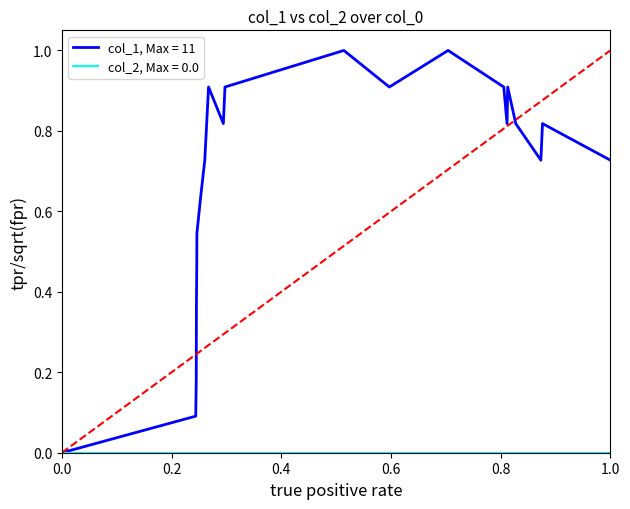

What is the highest value of the col_1, Max = 11 series?

1.0